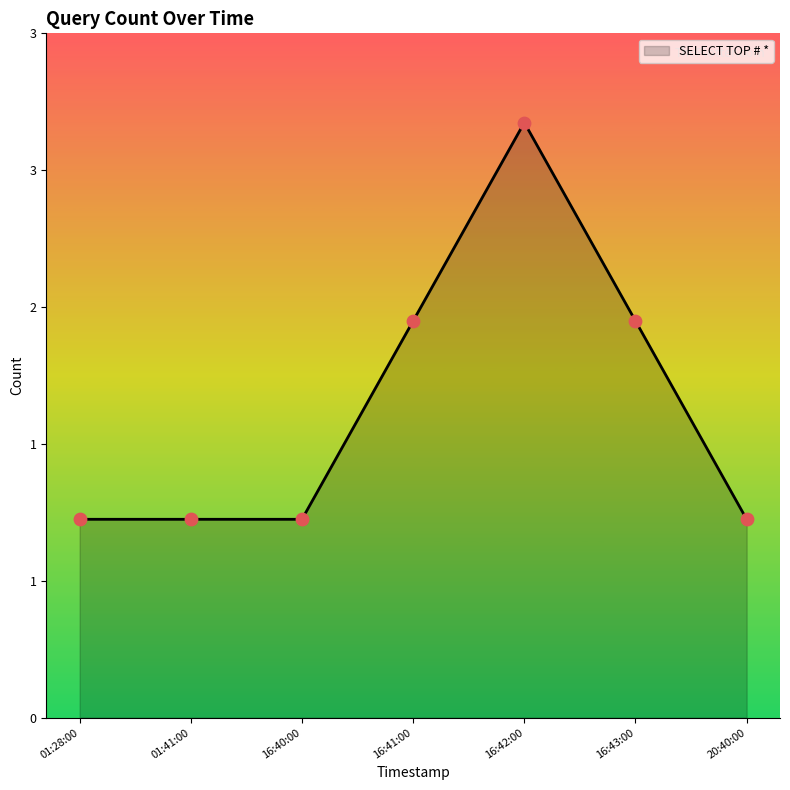

Does the chart have visible grid lines?

No